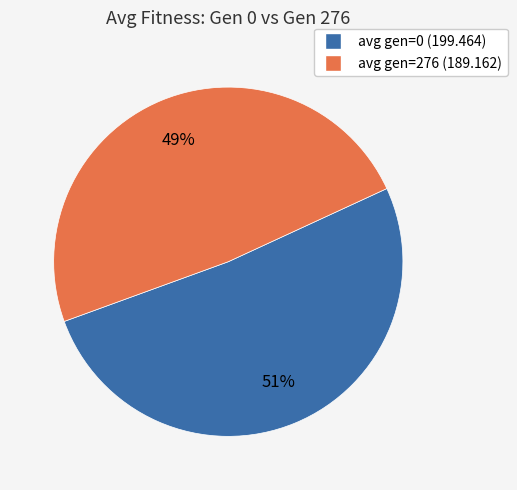

How many slices are in this pie chart?

2